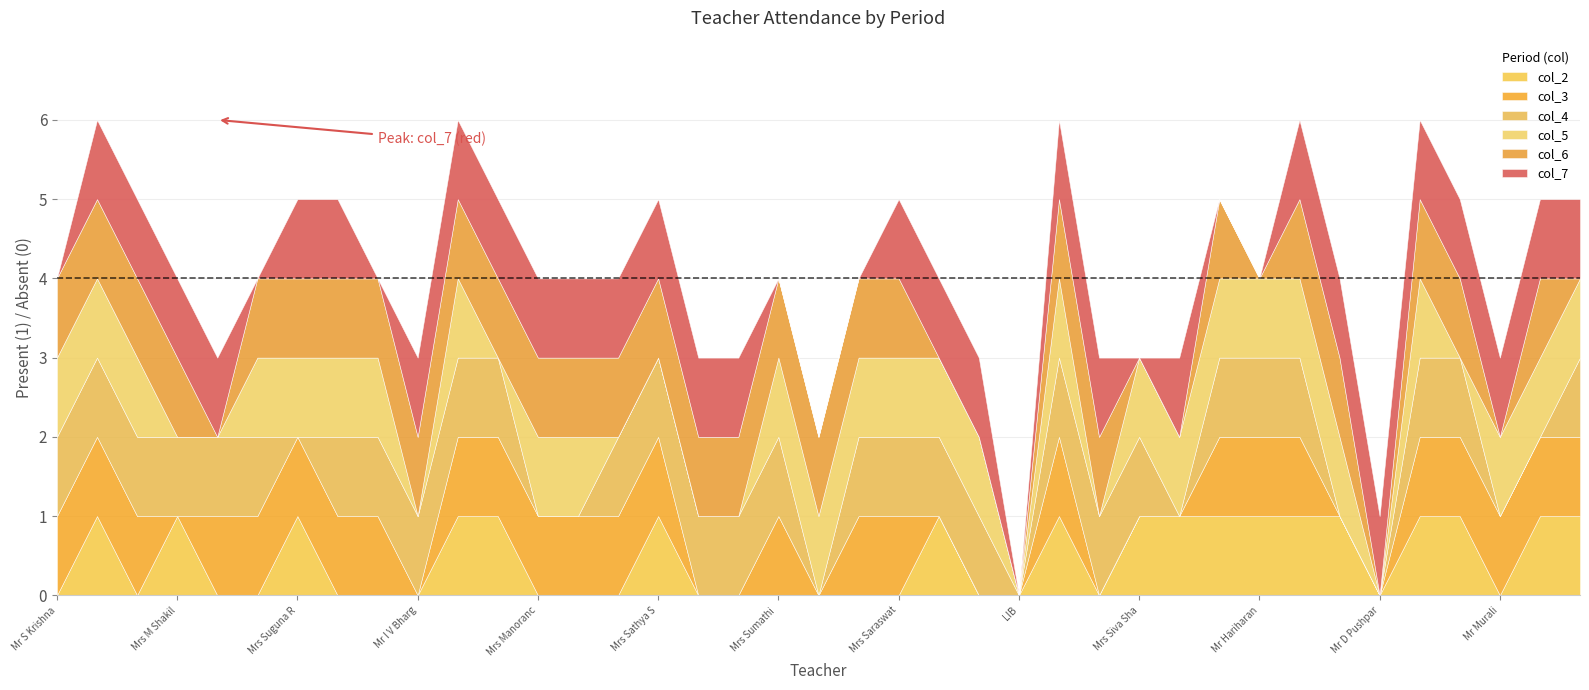

Rank the series by their maximum value, from highest to lowest.

col_2, col_3, col_4, col_5, col_6, col_7